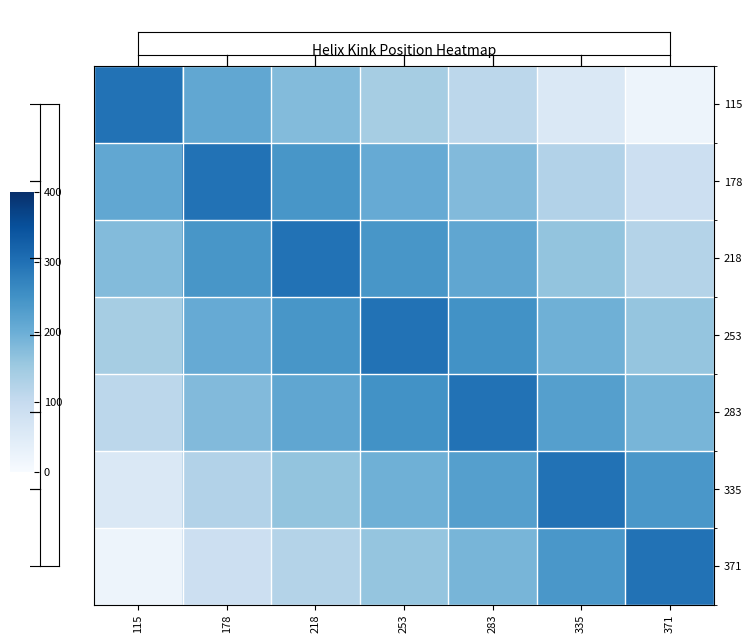

How many data points does each series have?

7